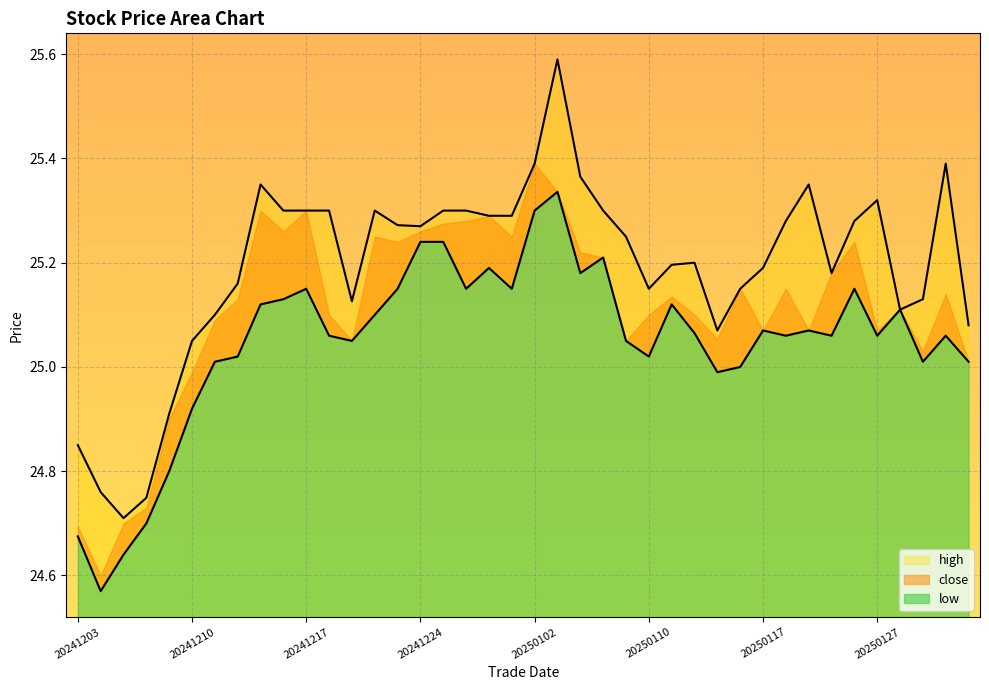

What is the sum of all high values?

1007.7